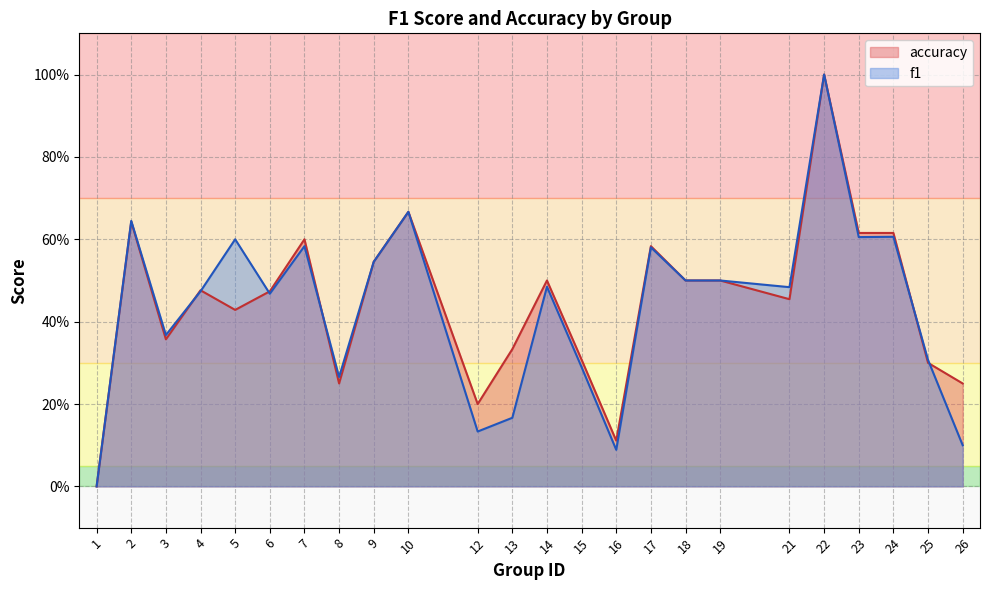

At which category does accuracy reach its first local valley?

3